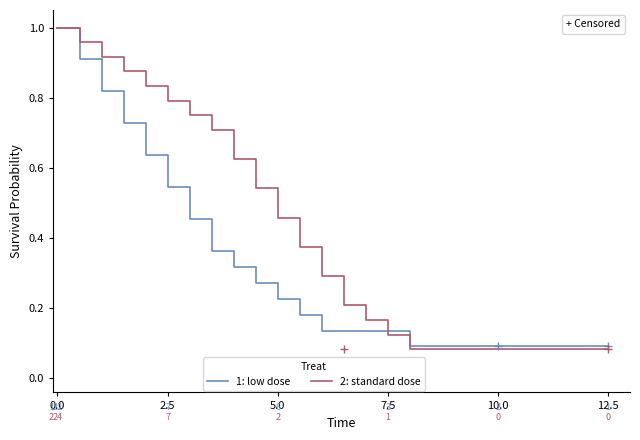

What is the greatest value displayed?

1.0